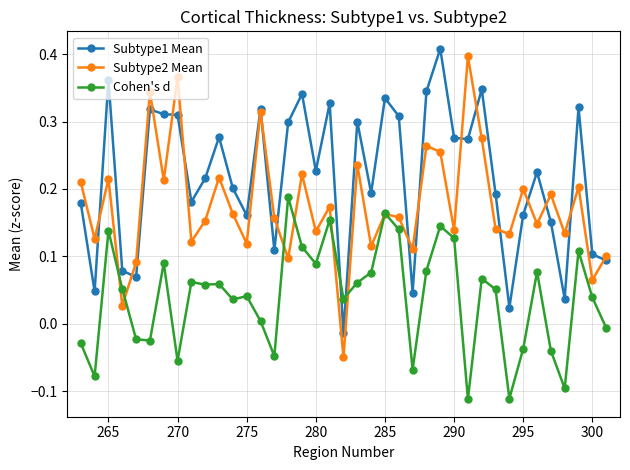

Which series has the largest total across all categories?

Subtype1 Mean